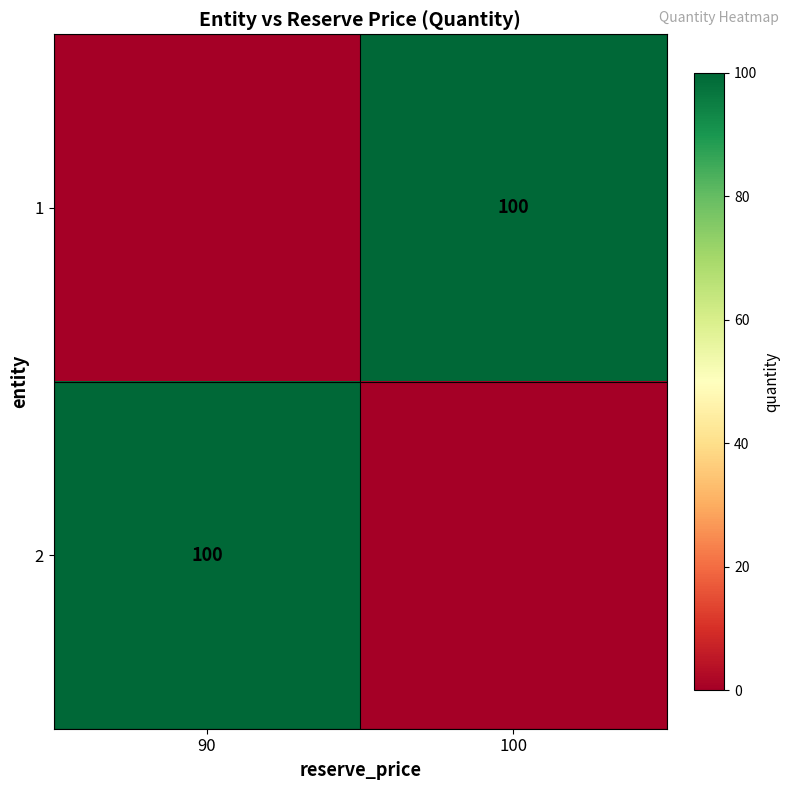

The value of 1 at 100 is 100. True or false?

True